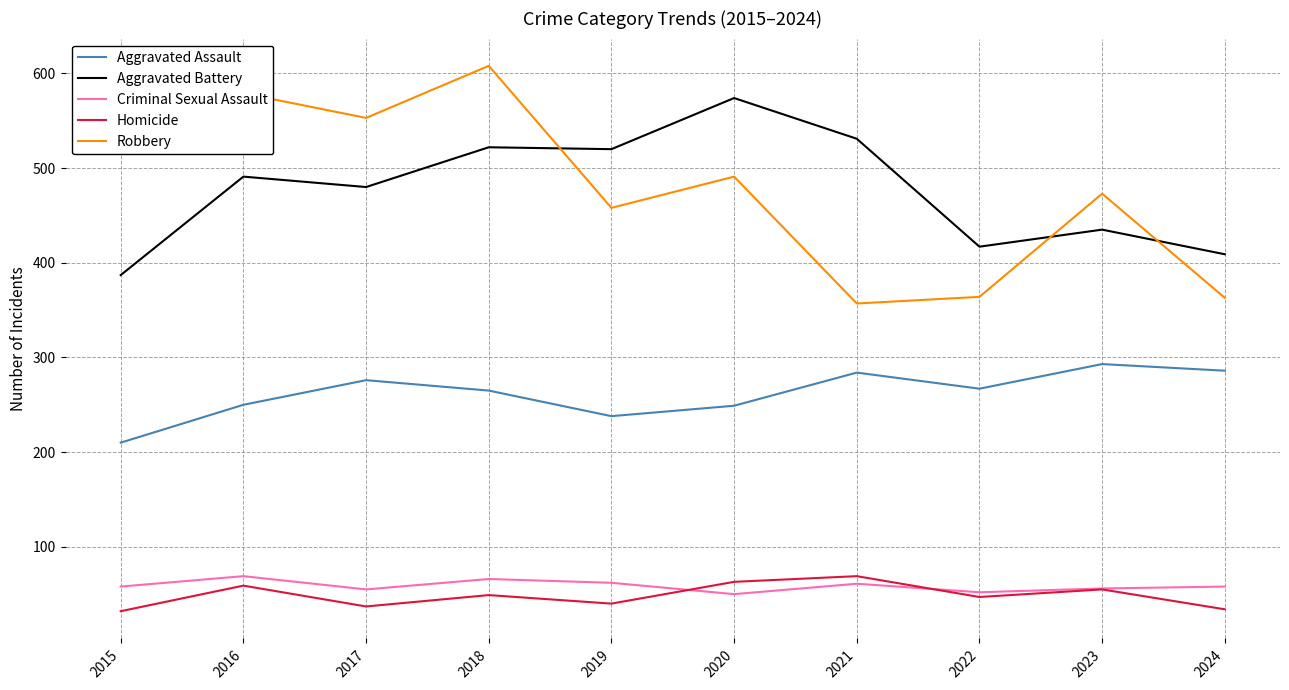

What is the average value of the Aggravated Assault series?

262